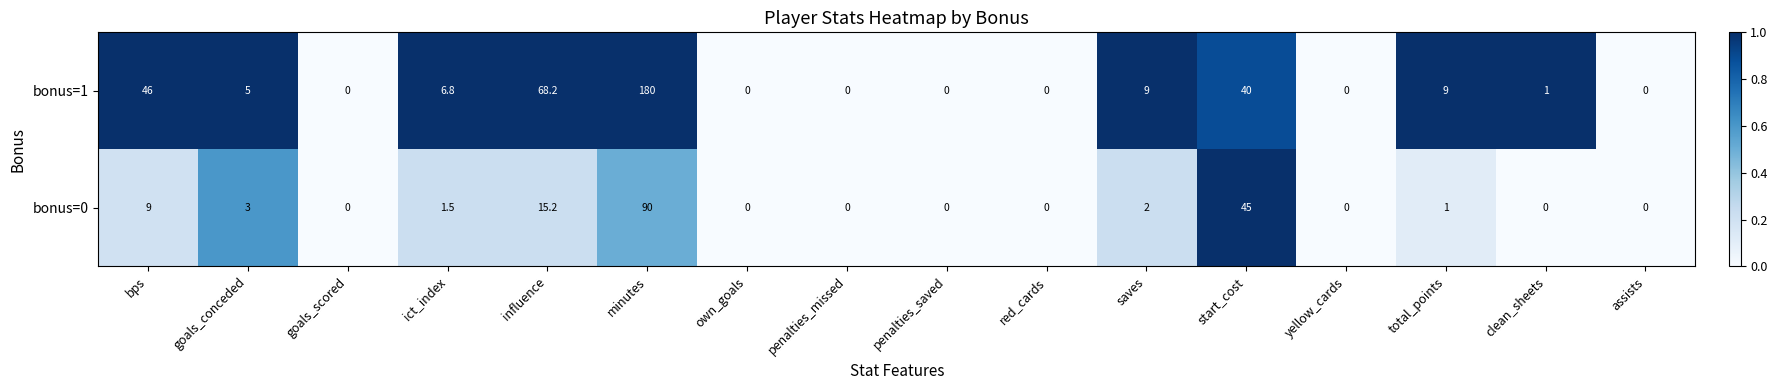

Between red_cards and clean_sheets, which series saw the biggest shift?

bonus=1